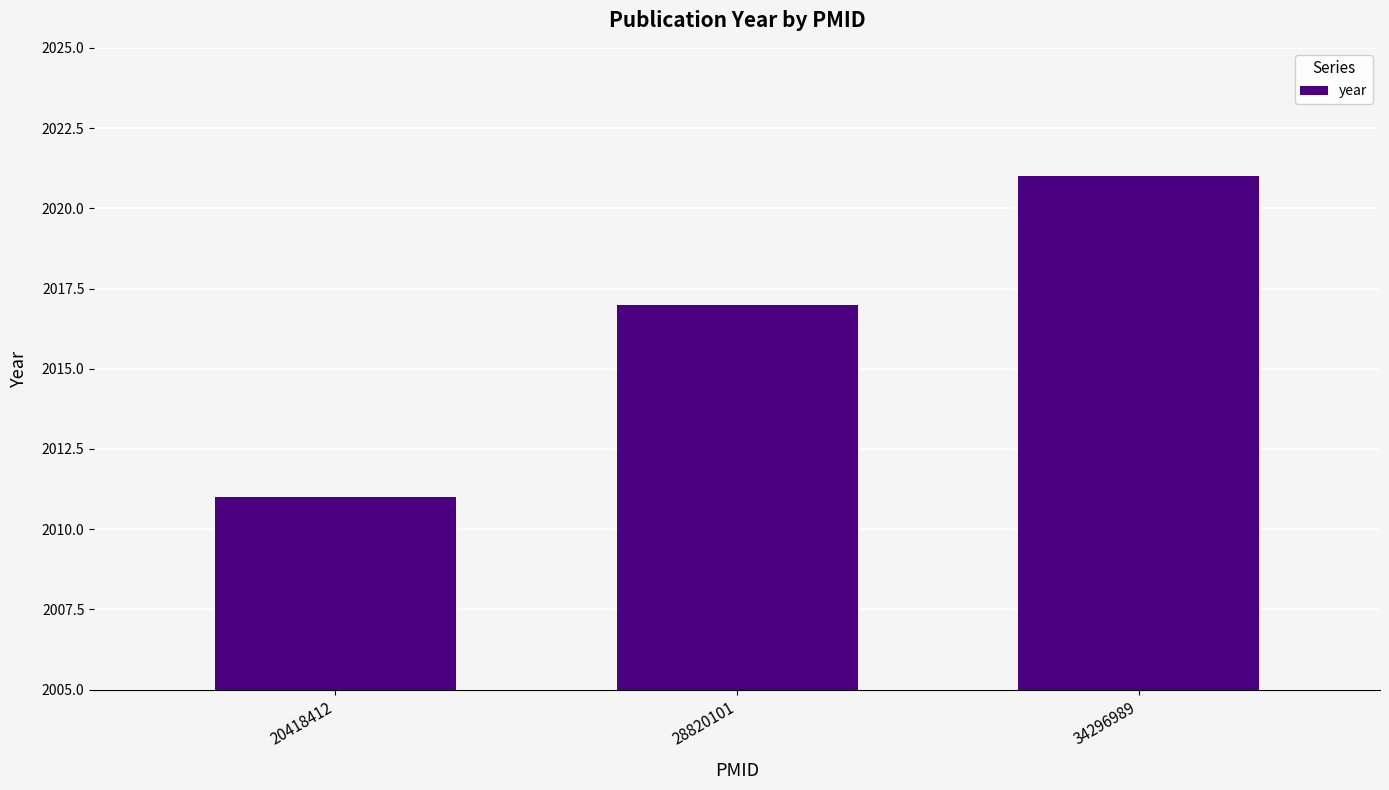

Reading left to right, list all the values displayed in this chart.

20418412=2011	28820101=2017	34296989=2021